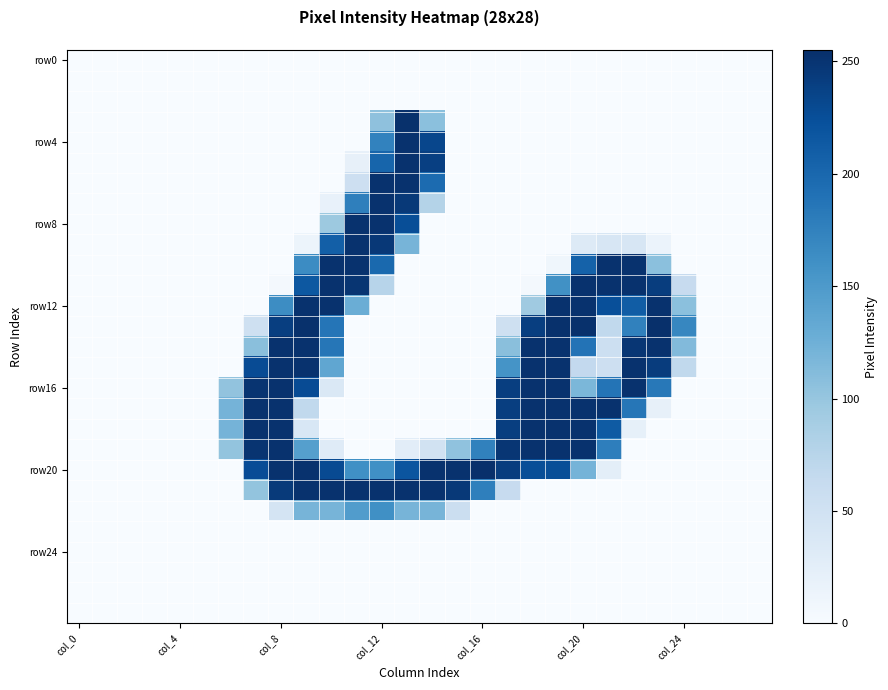

Which series has the largest total across all categories?

row20